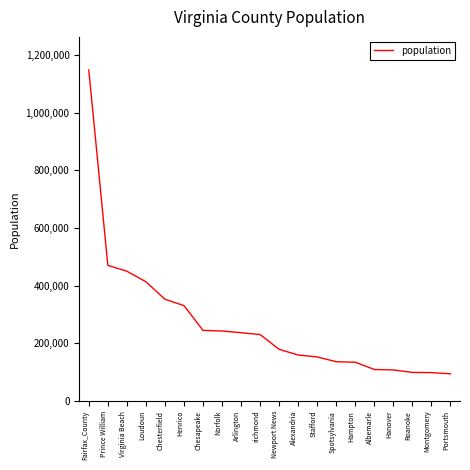

What is the smallest value displayed?

94398